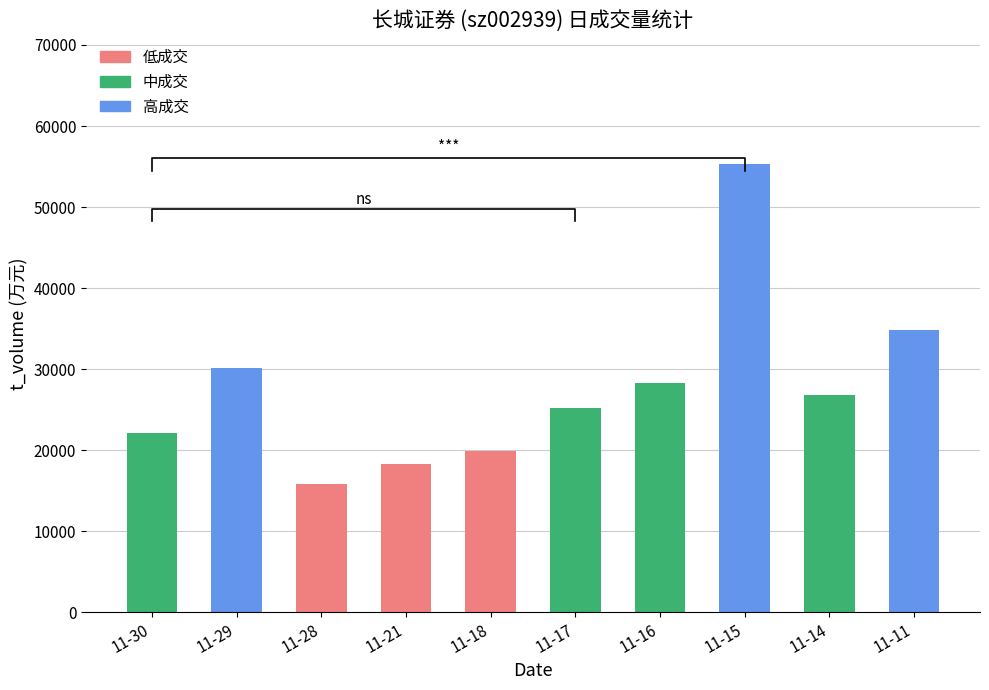

Does the chart contain stacked bars?

No